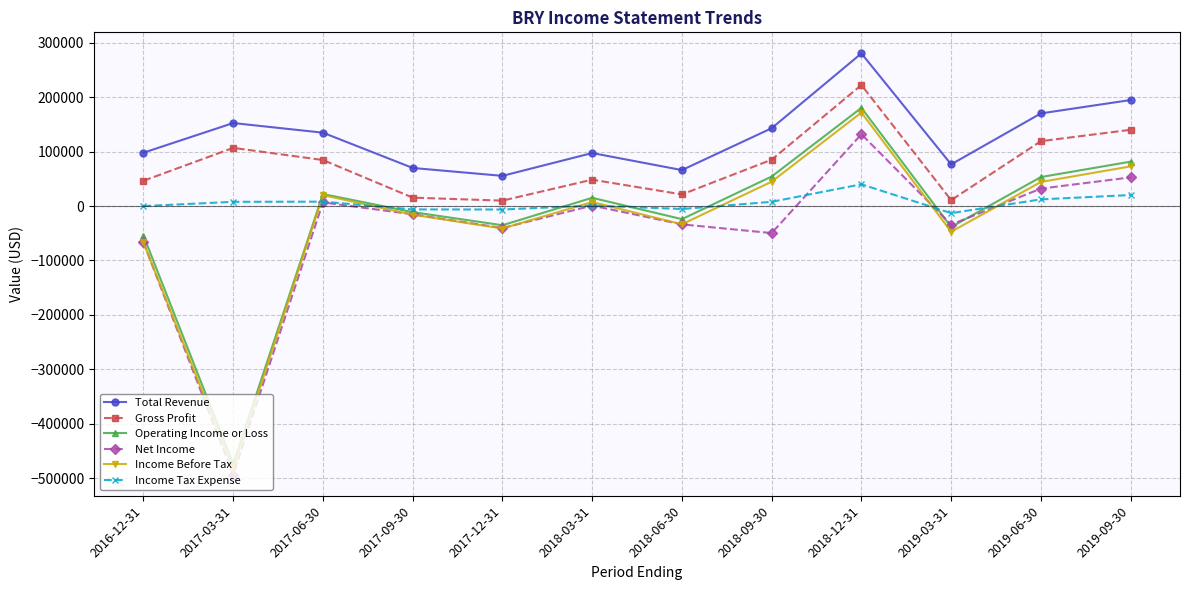

Is it true that Total Revenue equals 97900 at 2016-12-31?

True